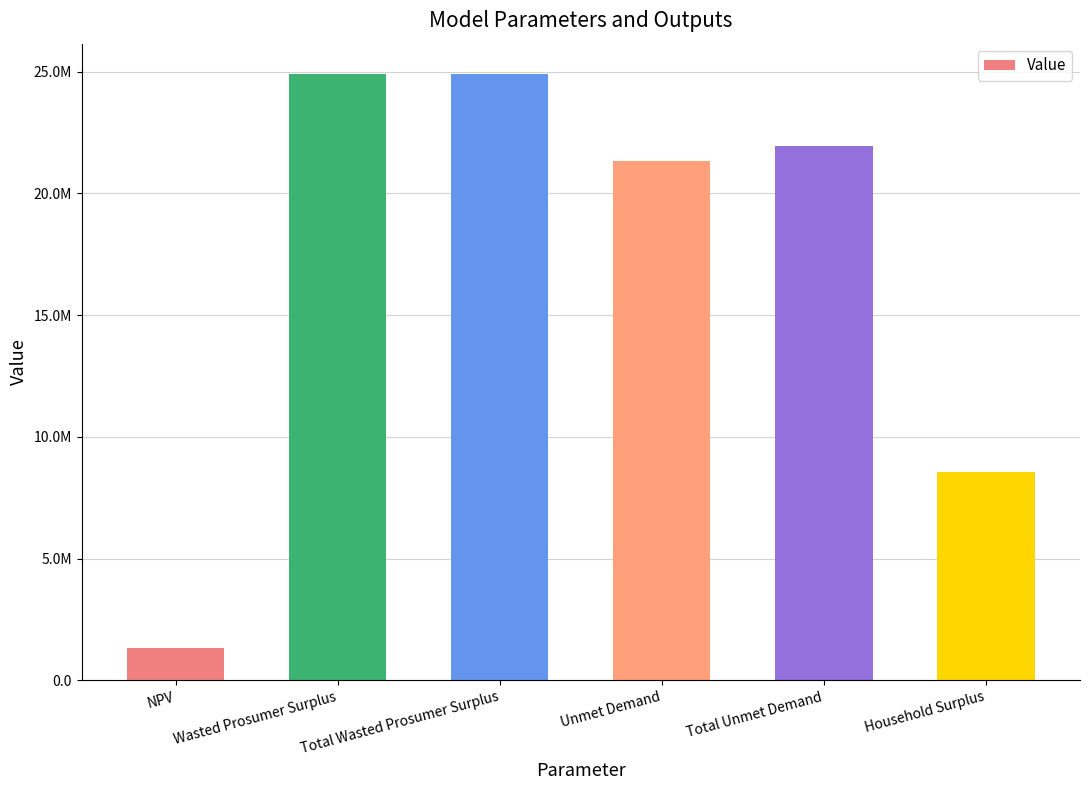

What is the label of the 2nd bar from the right?

Total Unmet Demand